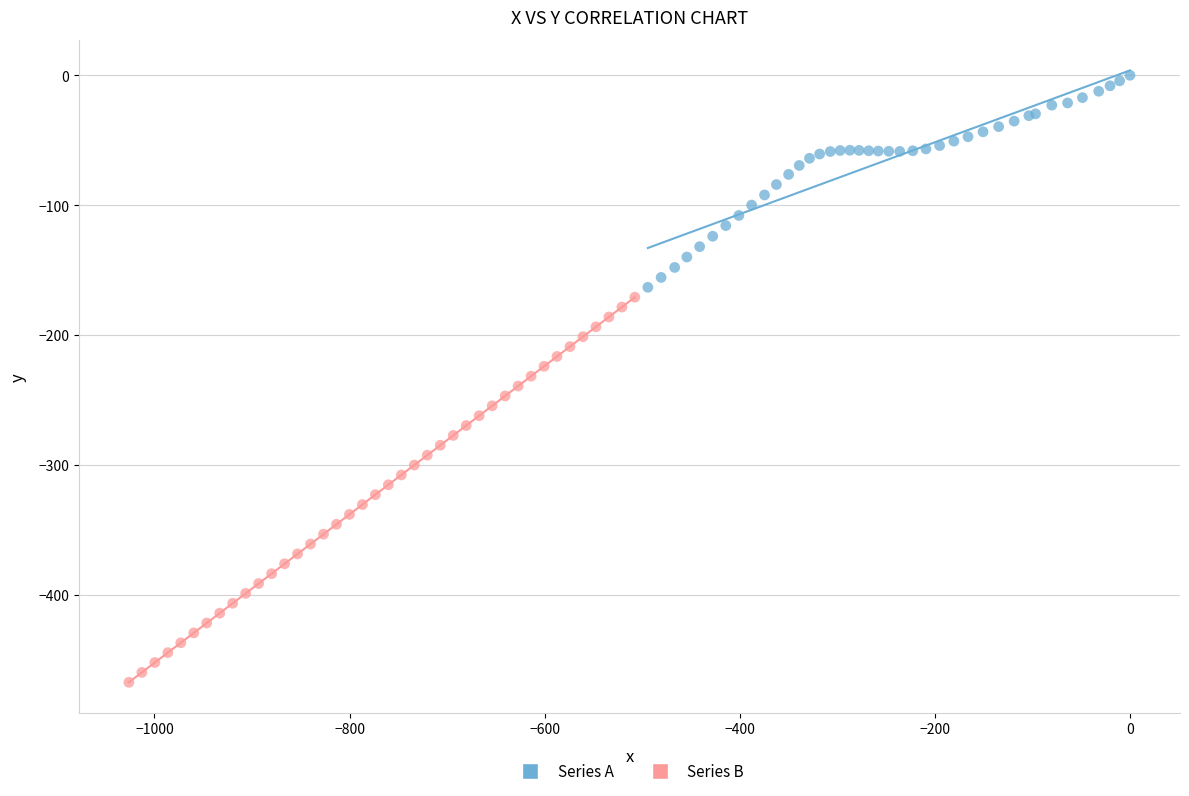

What are all the series names shown in the legend?

Series A, Series B